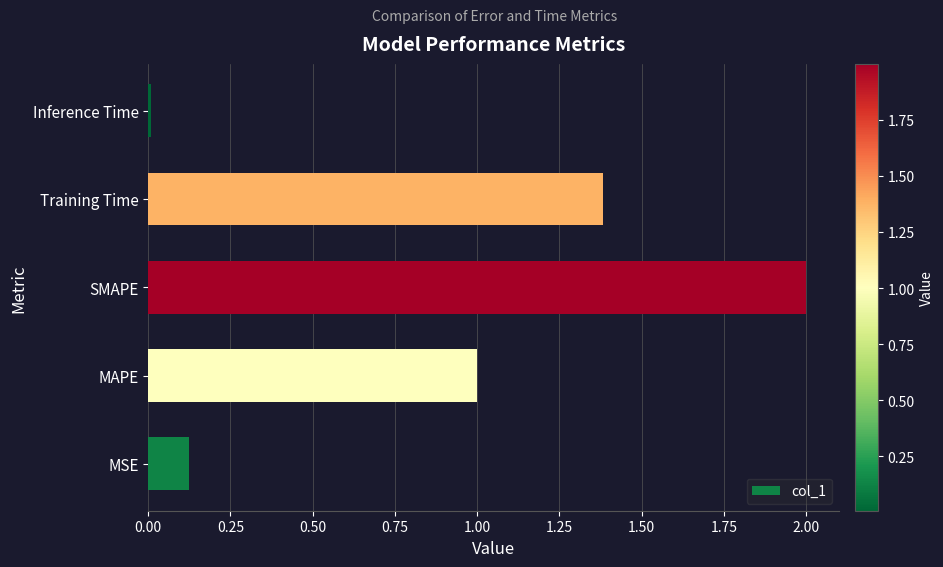

What is the difference between the maximum and minimum values?

2.0